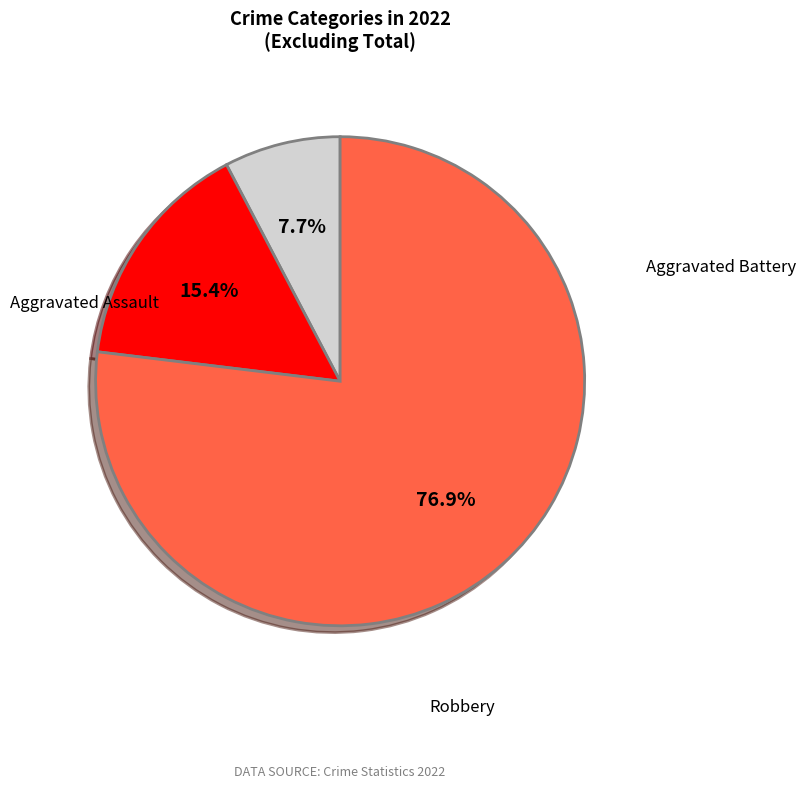

What percentage do Aggravated Battery and Robbery together represent?

92.3%